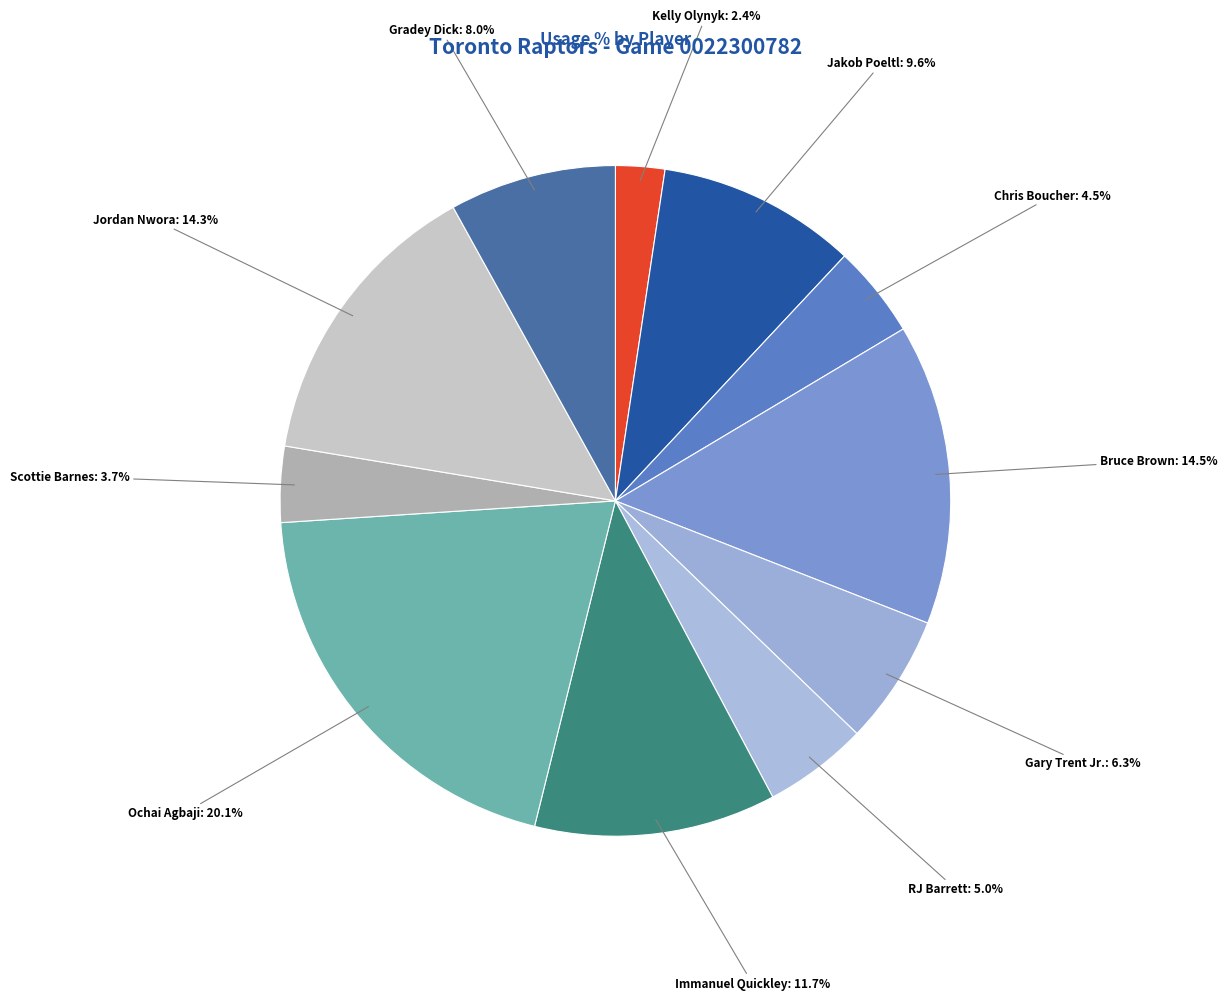

What is the smallest slice in the pie chart?

Kelly Olynyk